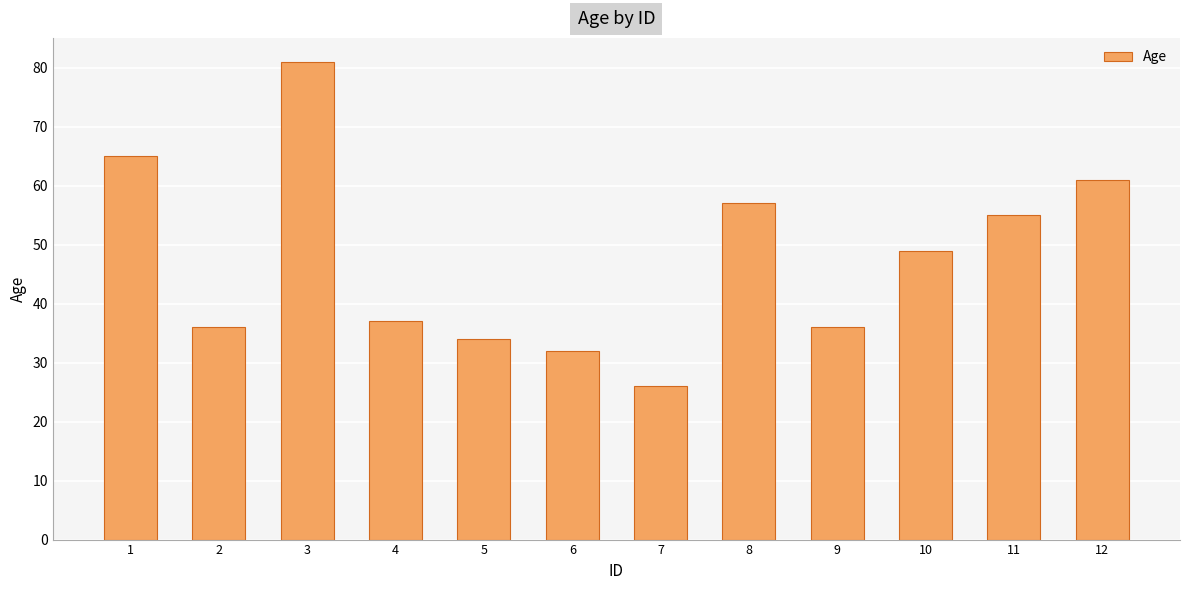

What is the sum of all values?

569